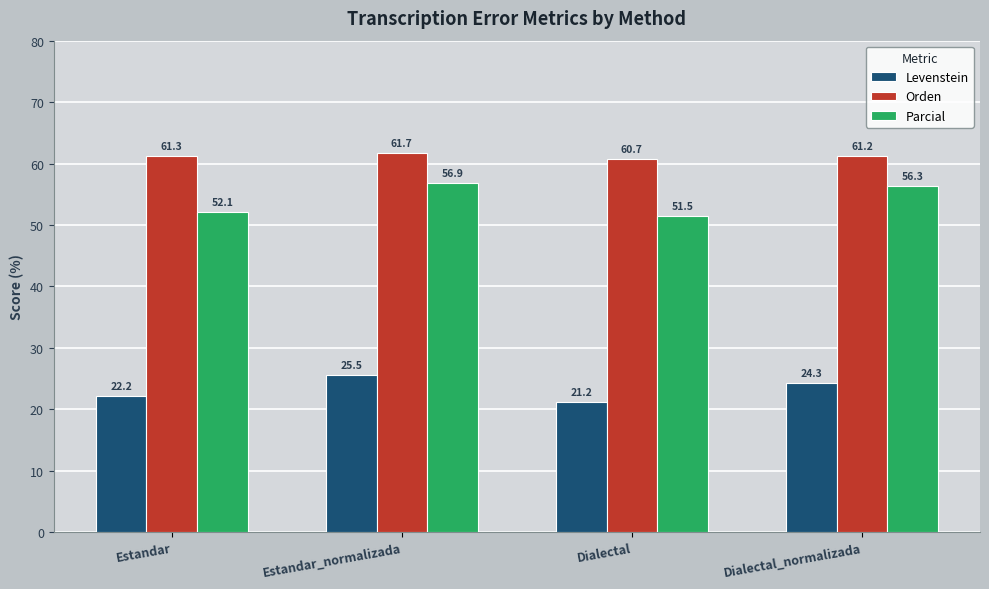

Are the bars horizontal?

No